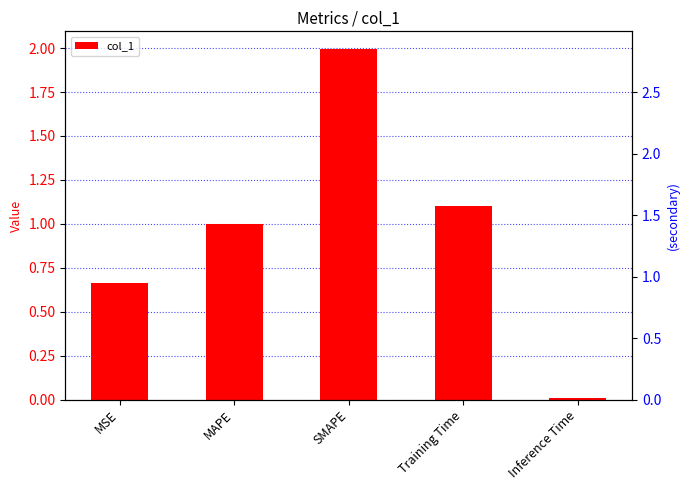

List the labels in order of value, smallest first.

Inference Time, MSE, MAPE, Training Time, SMAPE